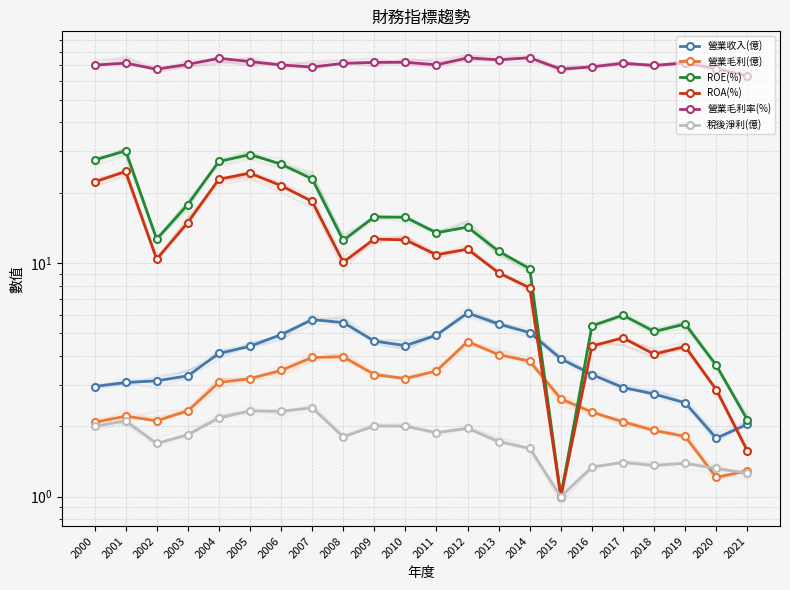

Where is ROA(%) nearest to the value 12?

2012